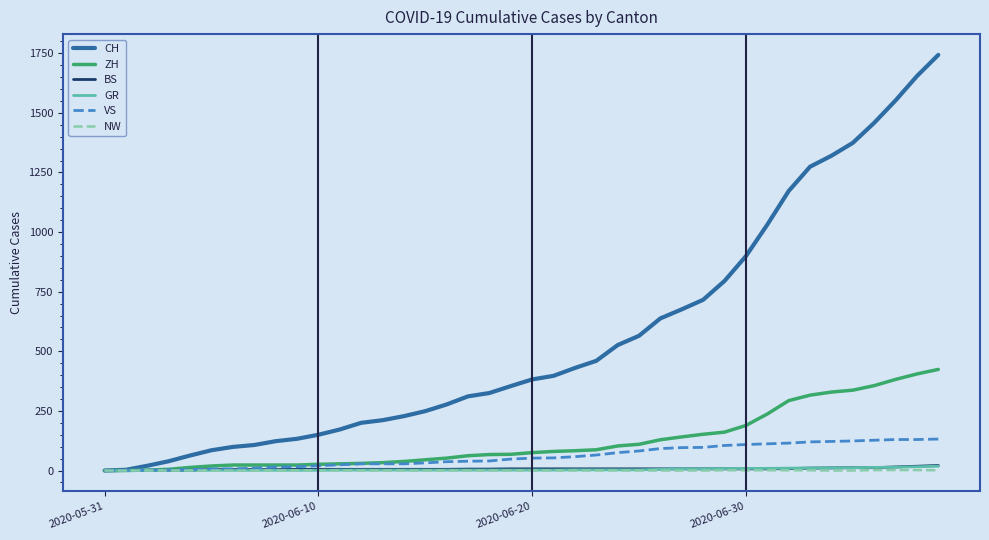

What is the maximum value for ZH?

424